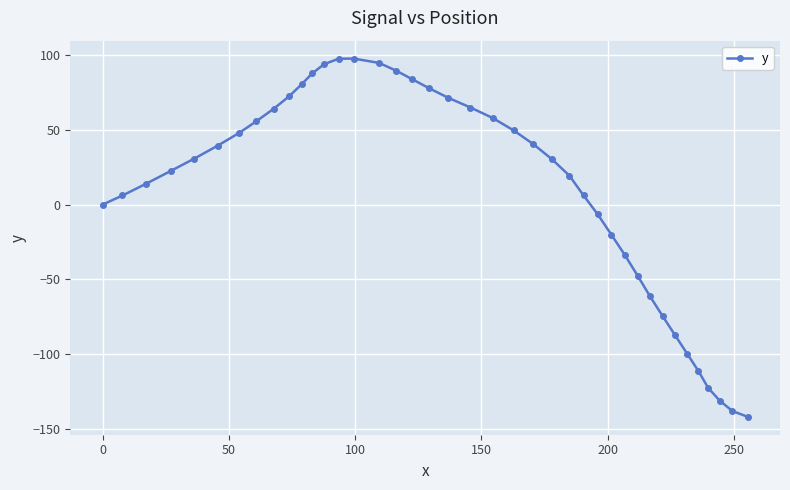

What is the difference between the second highest and second lowest values?

235.4